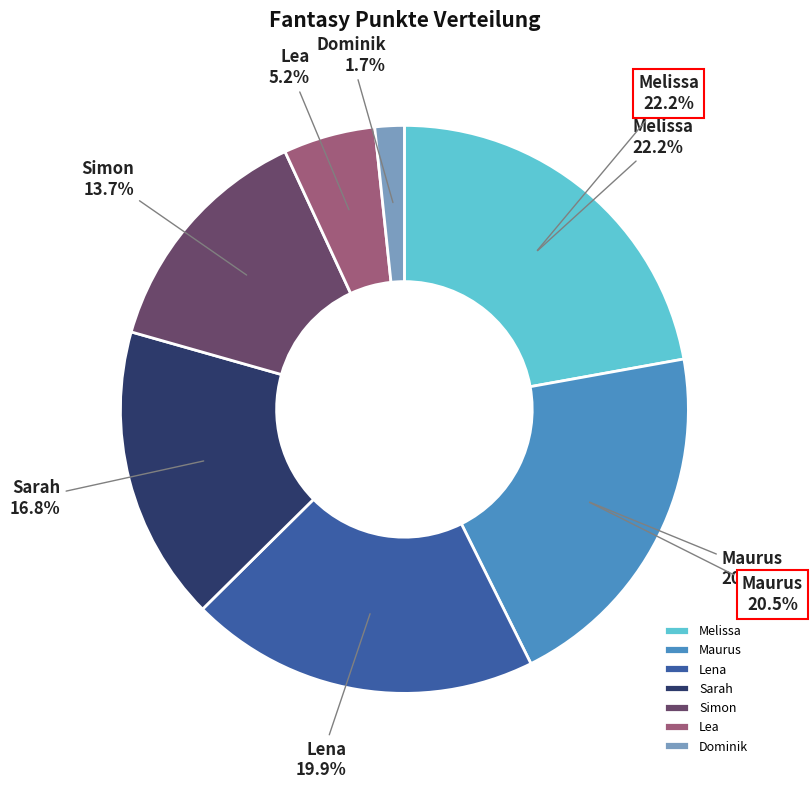

The Lena slice represents 31% of the pie. True or false?

False